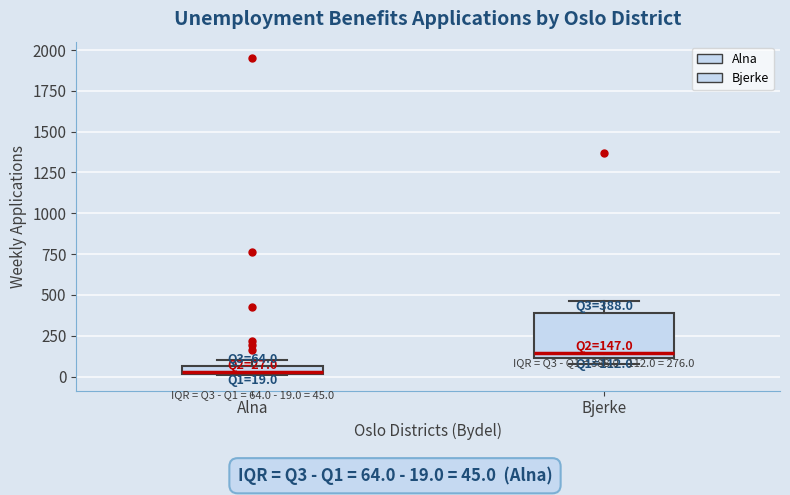

Comparing the boxes themselves (not the whiskers), which one is the tallest?

Bjerke